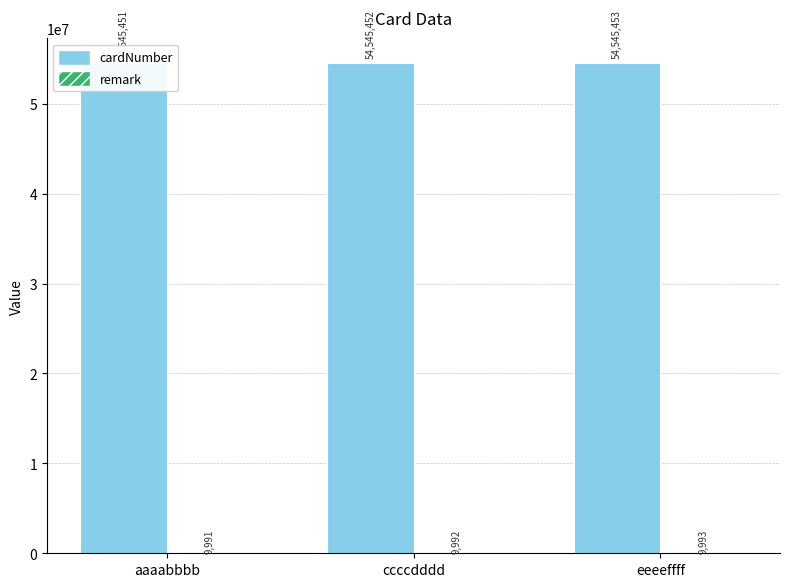

What is the minimum value for remark?

9991